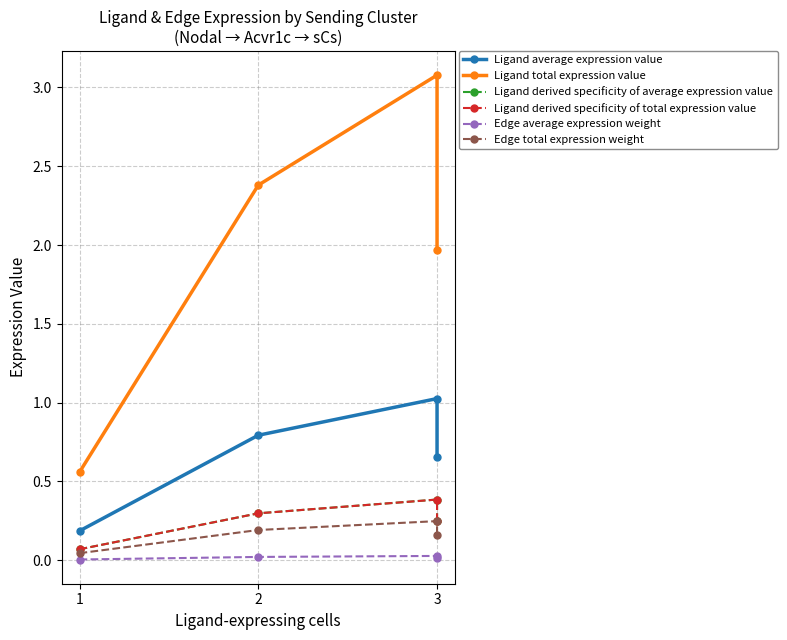

What is the approximate value of Ligand derived specificity of total expression value at 2?

0.3